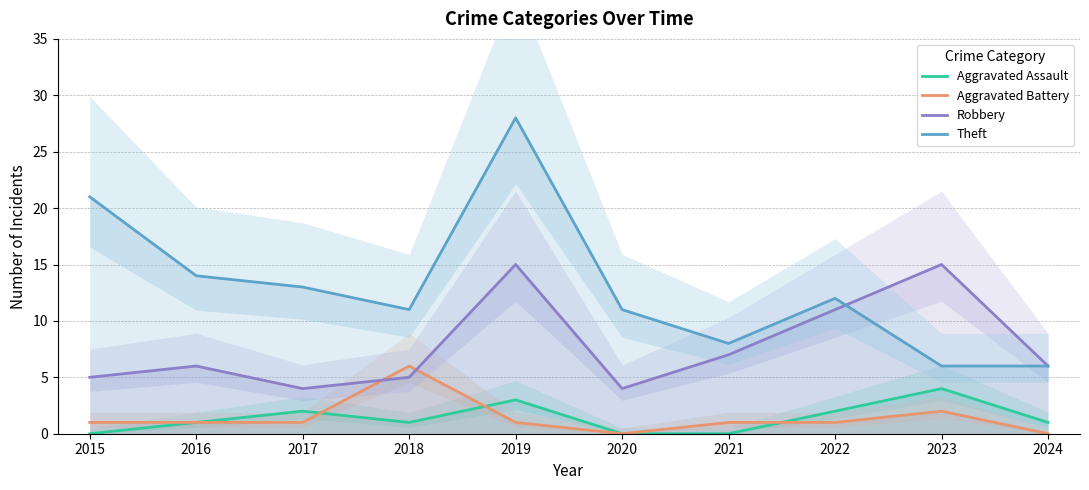

How many lines are shown in the chart?

4